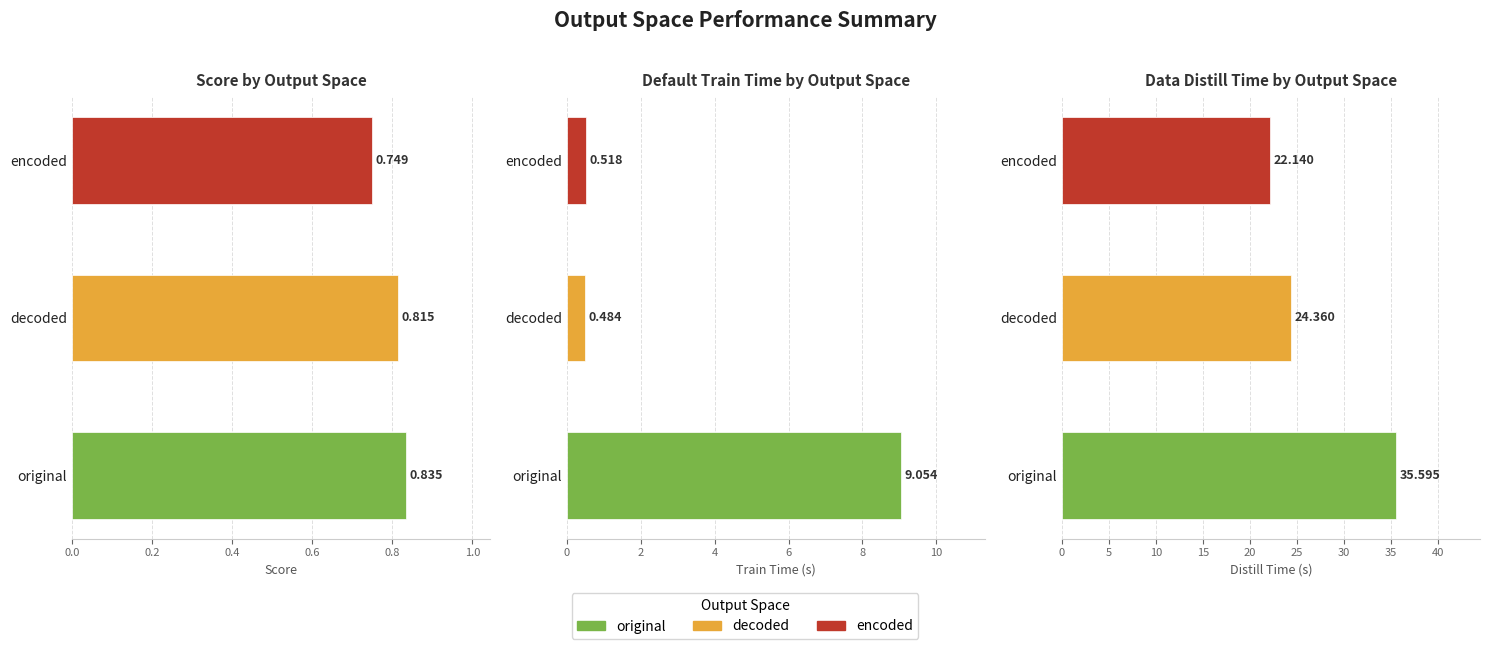

How many series are shown in this chart?

3